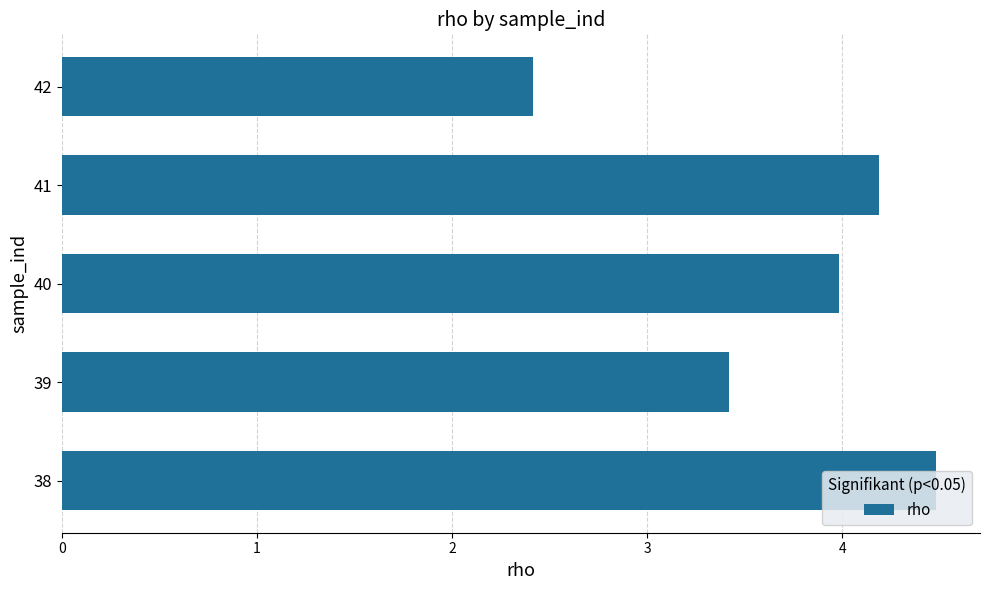

What is the sum of all values?

18.5